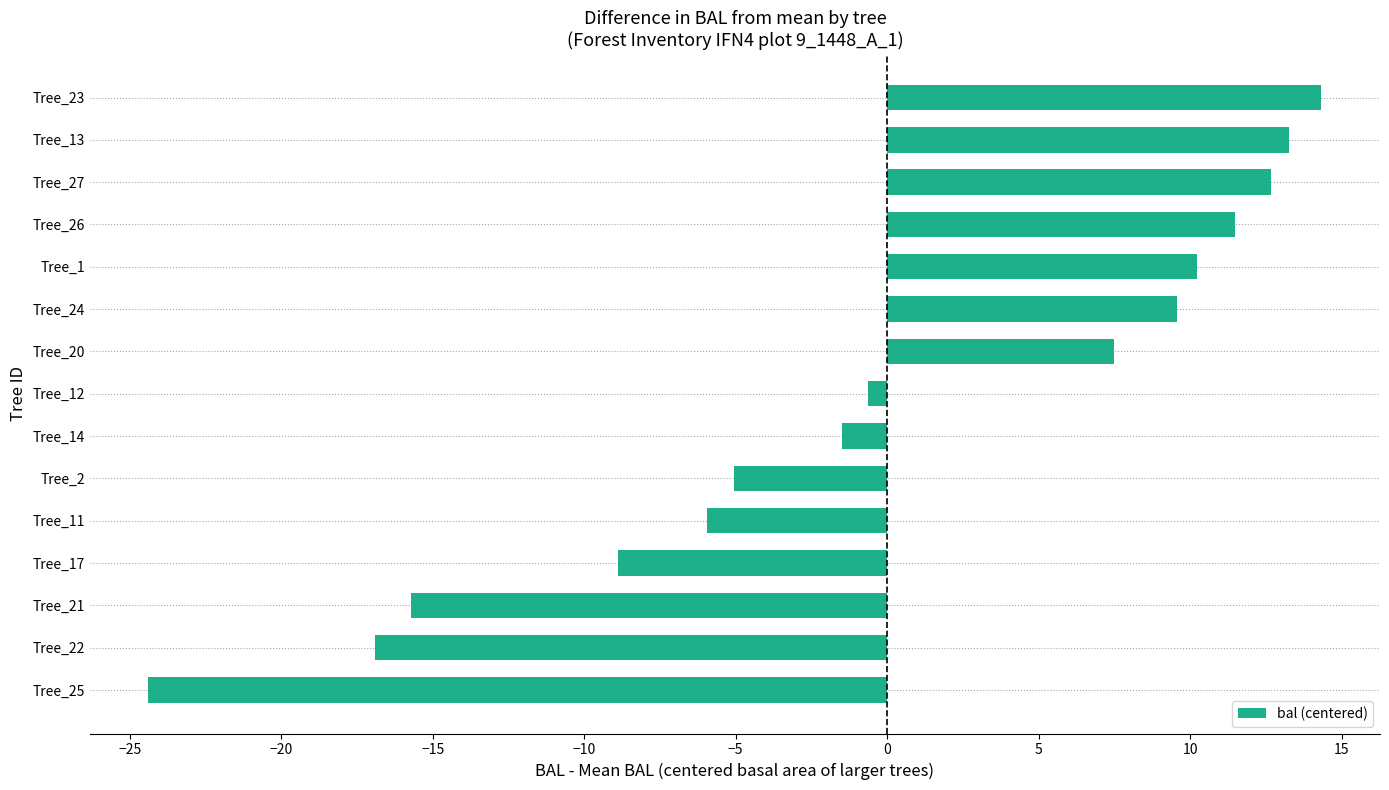

What is the change in value from Tree_27 to Tree_23?

+1.7